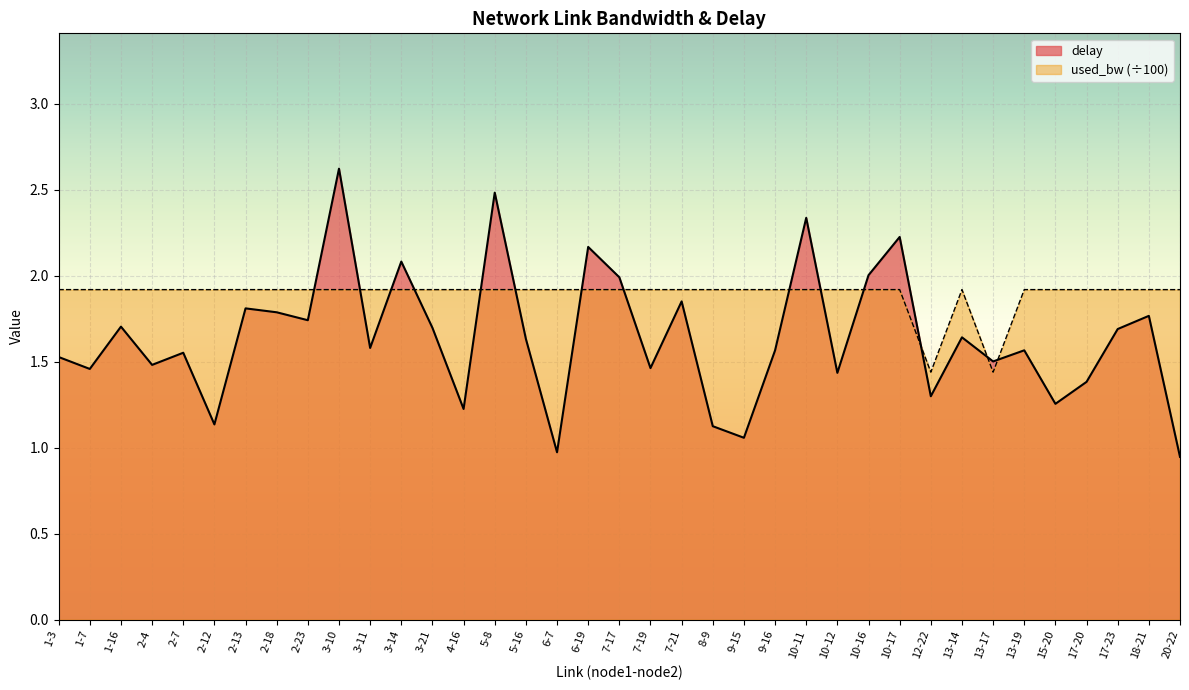

Which label corresponds to the largest value in the chart?

3-10